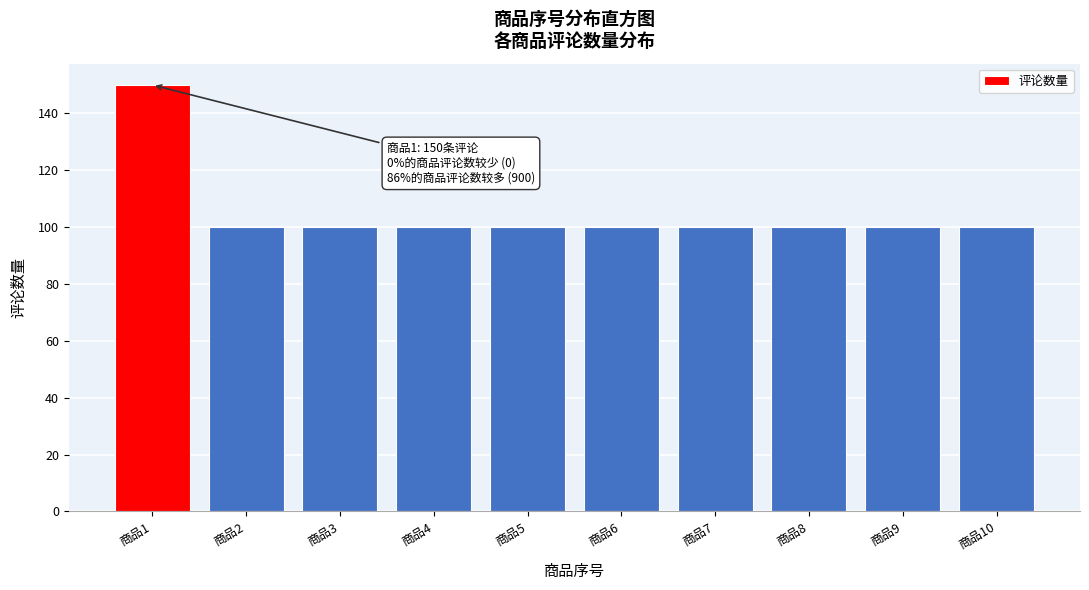

Reading left to right, what are all the values shown in this chart?

商品1=150	商品2=100	商品3=100	商品4=100	商品5=100	商品6=100	商品7=100	商品8=100	商品9=100	商品10=100